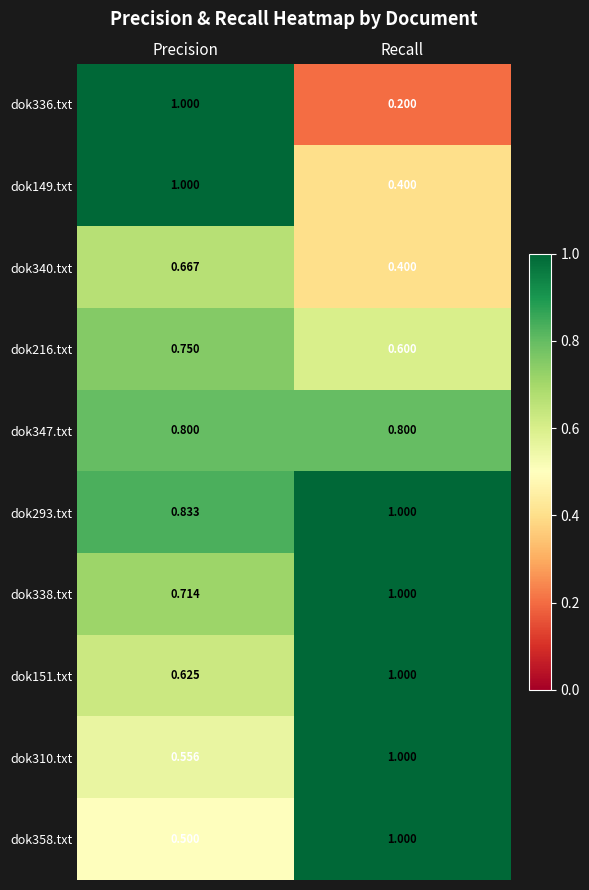

What is the total value across all series at Precision?

7.4